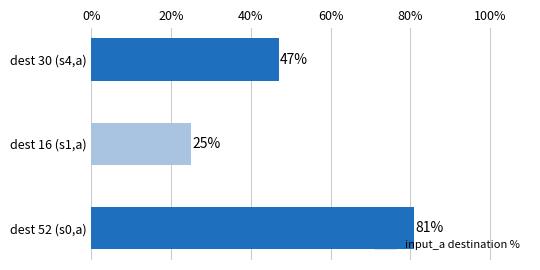

How many data points are less than 47?

1